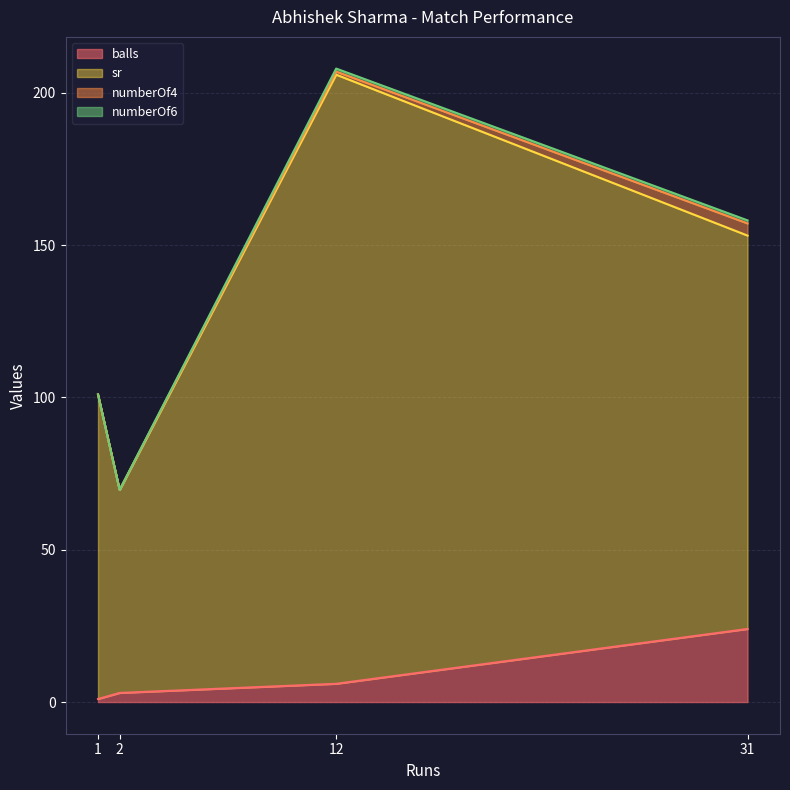

At which label is balls closest to 12?

12